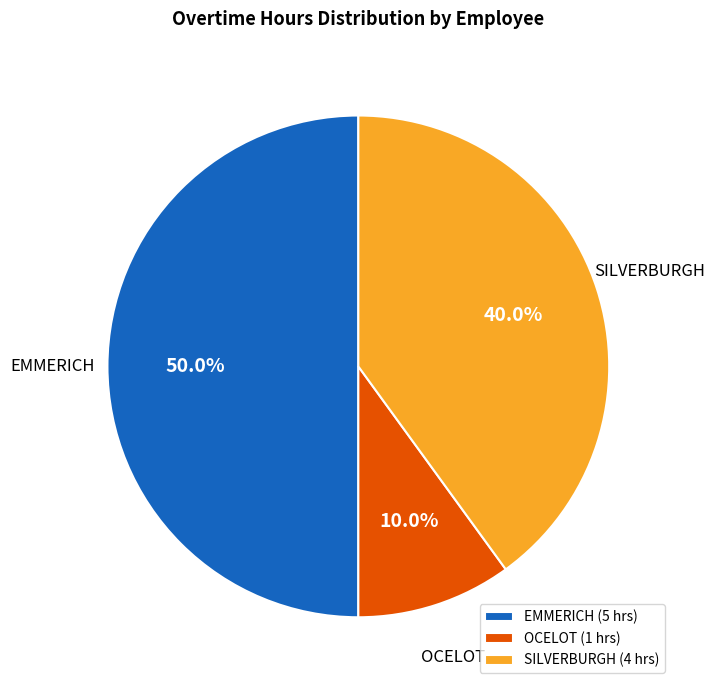

How much of the chart is everything except EMMERICH?

50.0%